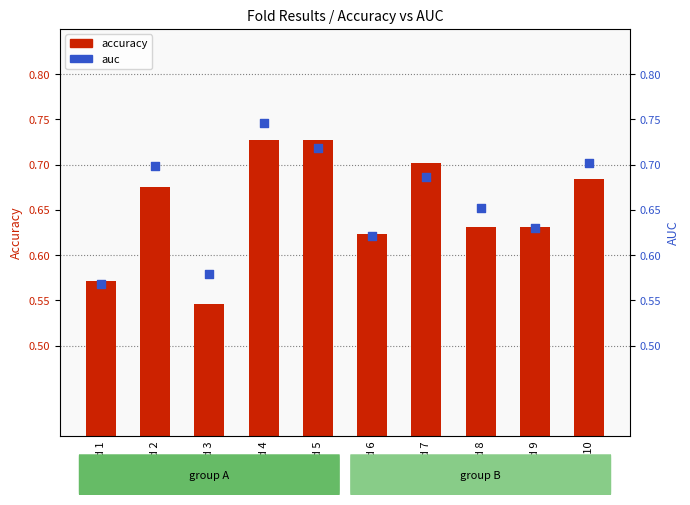

Is the value of accuracy at Fold 8 greater than the value of auc at Fold 1?

Yes